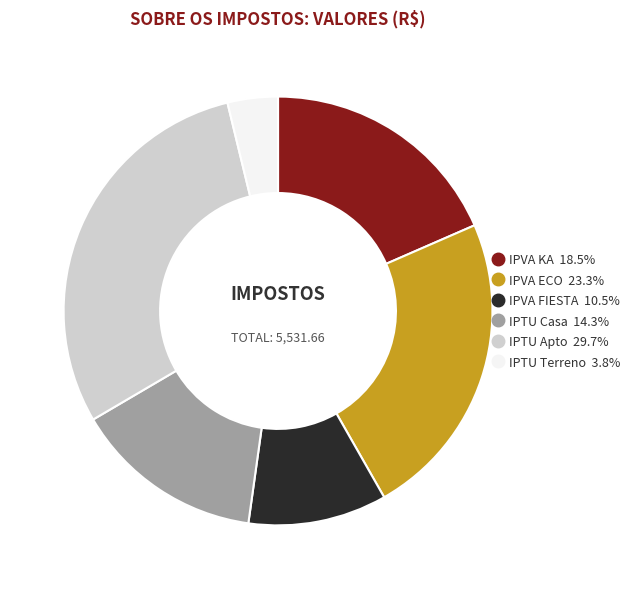

How many slices are in this pie chart?

6